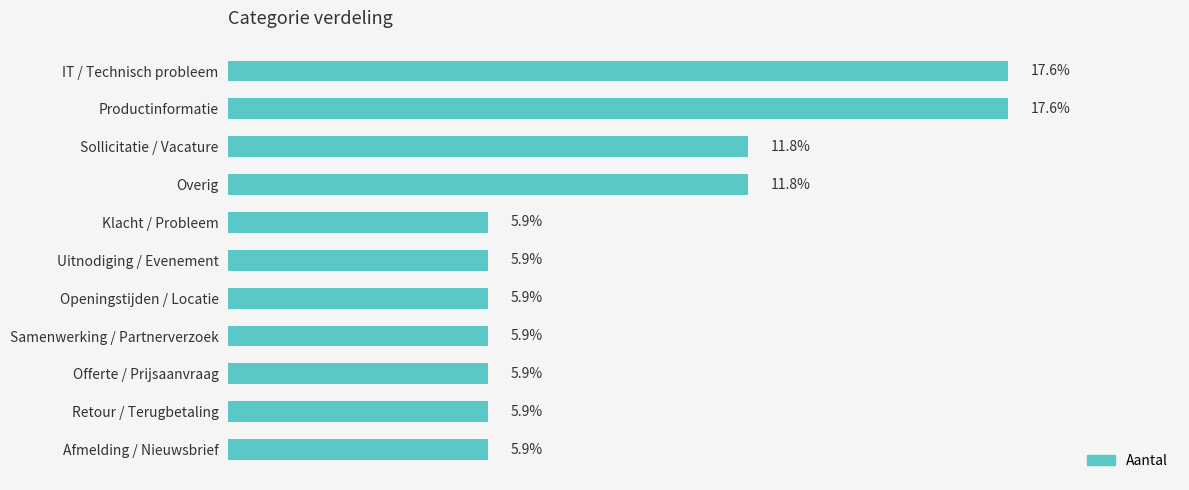

Between Klacht / Probleem and Sollicitatie / Vacature, which is larger?

Sollicitatie / Vacature